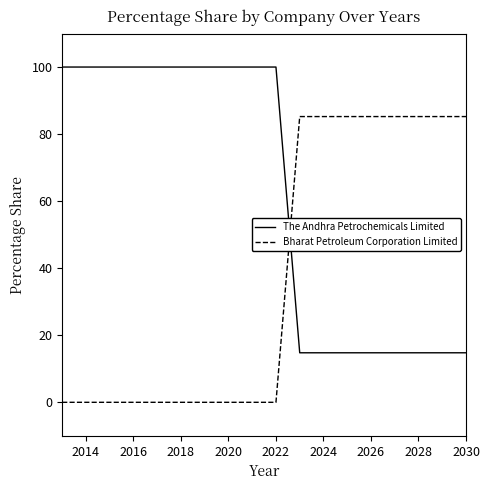

Which series ends up on top after the final intersection of The Andhra Petrochemicals Limited and Bharat Petroleum Corporation Limited?

Bharat Petroleum Corporation Limited